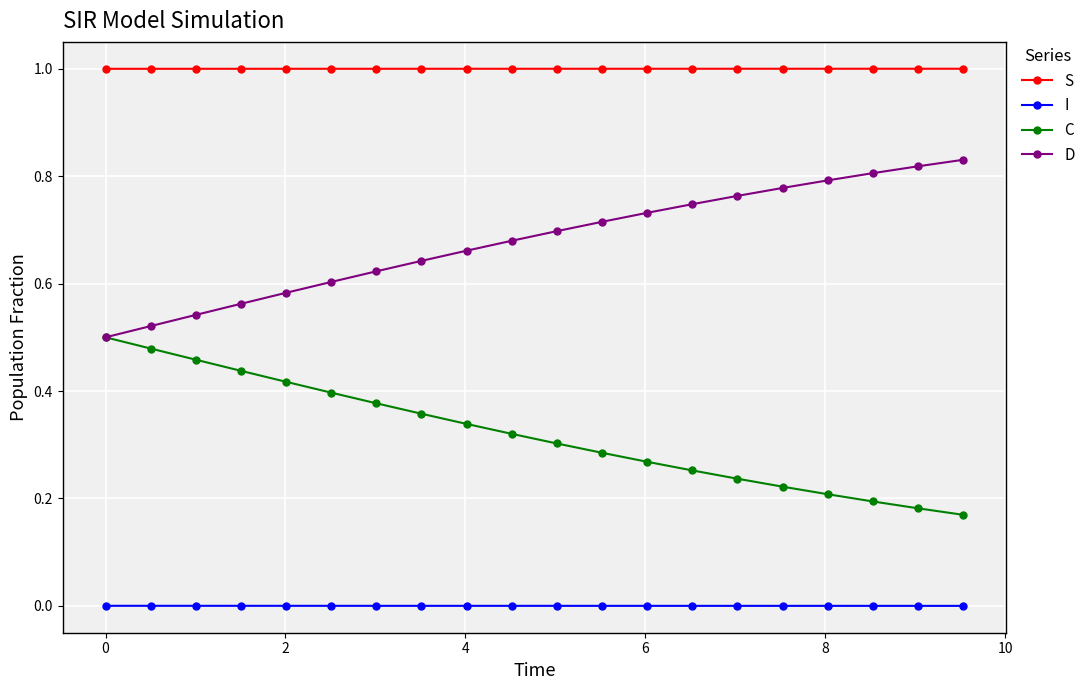

Rank the series by their average value, from highest to lowest.

S, D, C, I